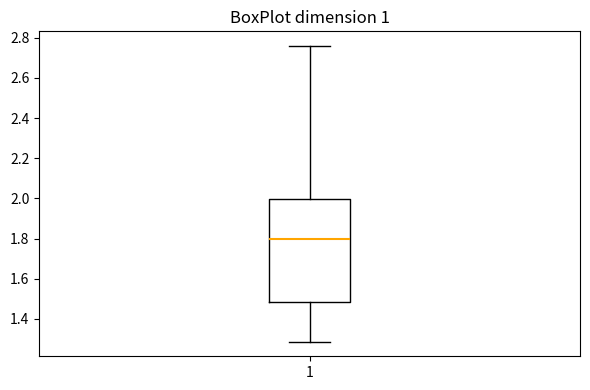

Transcribe this box plot: give where the median line is, the range the box spans, and where the two whiskers end, as read against the y-axis. The values are not printed on the chart, so give them approximately, as read against the axis.

median 1.80, box 1.48 to 2.00, whiskers 1.28 to 2.76